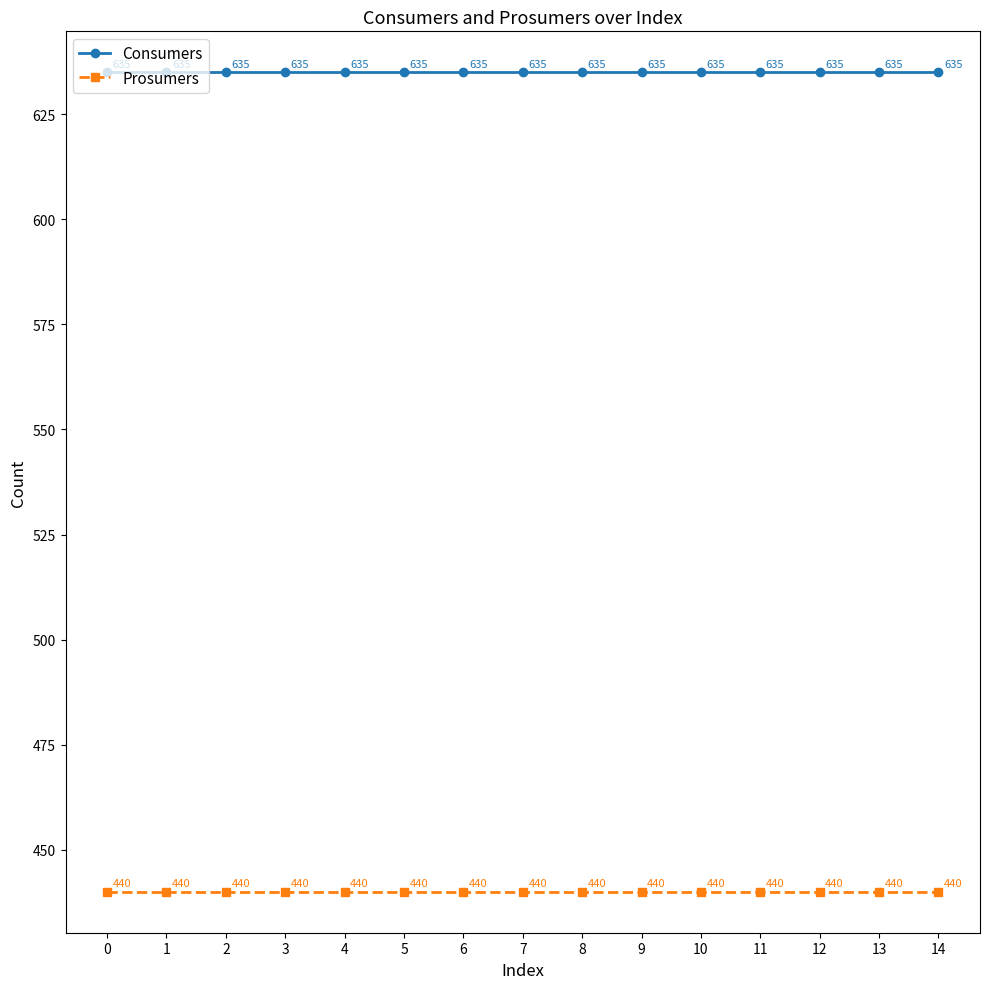

Reading right to left, transcribe all the data shown in this chart.

Consumers: 14=635	13=635	12=635	11=635	10=635	9=635	8=635	7=635	6=635	5=635	4=635	3=635	2=635	1=635	0=635
Prosumers: 14=440	13=440	12=440	11=440	10=440	9=440	8=440	7=440	6=440	5=440	4=440	3=440	2=440	1=440	0=440